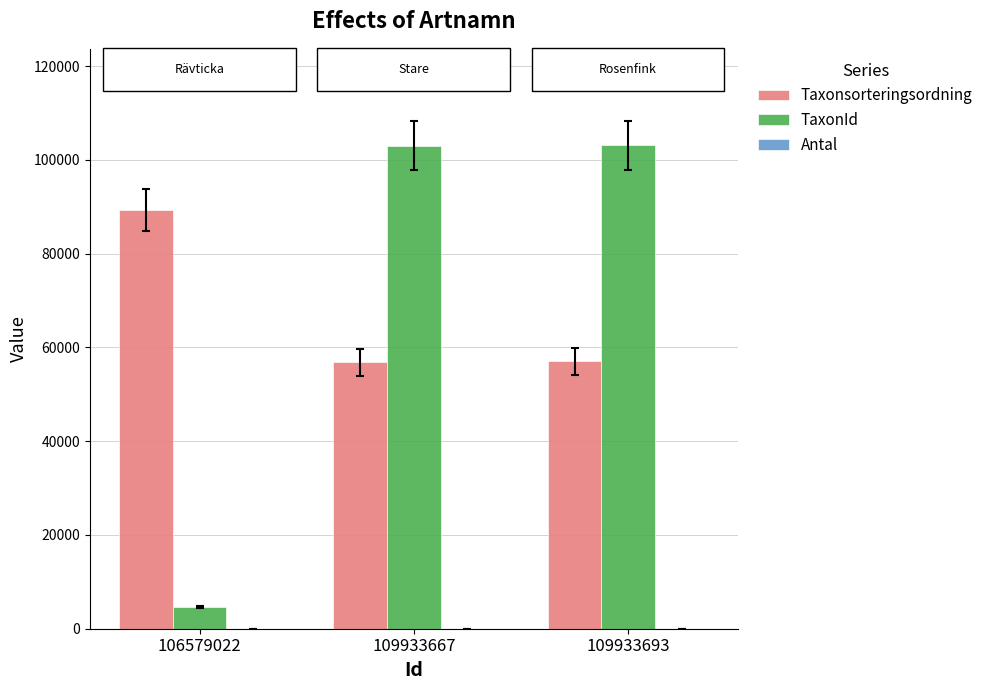

What is the sum of all TaxonId values?

210748